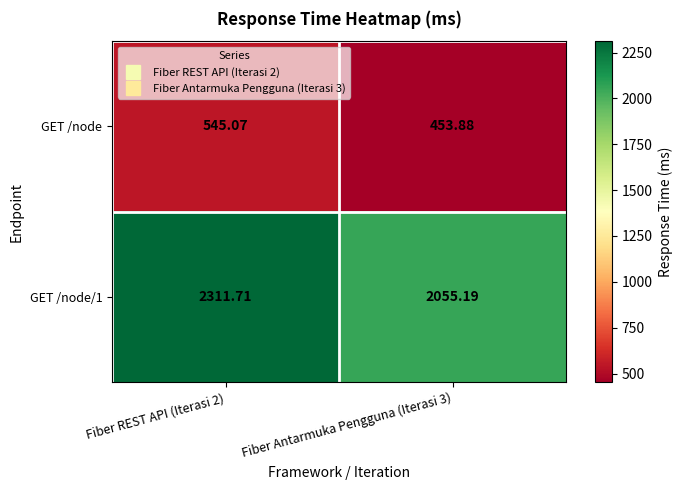

Is the value of GET /node at Fiber Antarmuka Pengguna (Iterasi 3) greater than the value of GET /node/1 at Fiber REST API (Iterasi 2)?

No